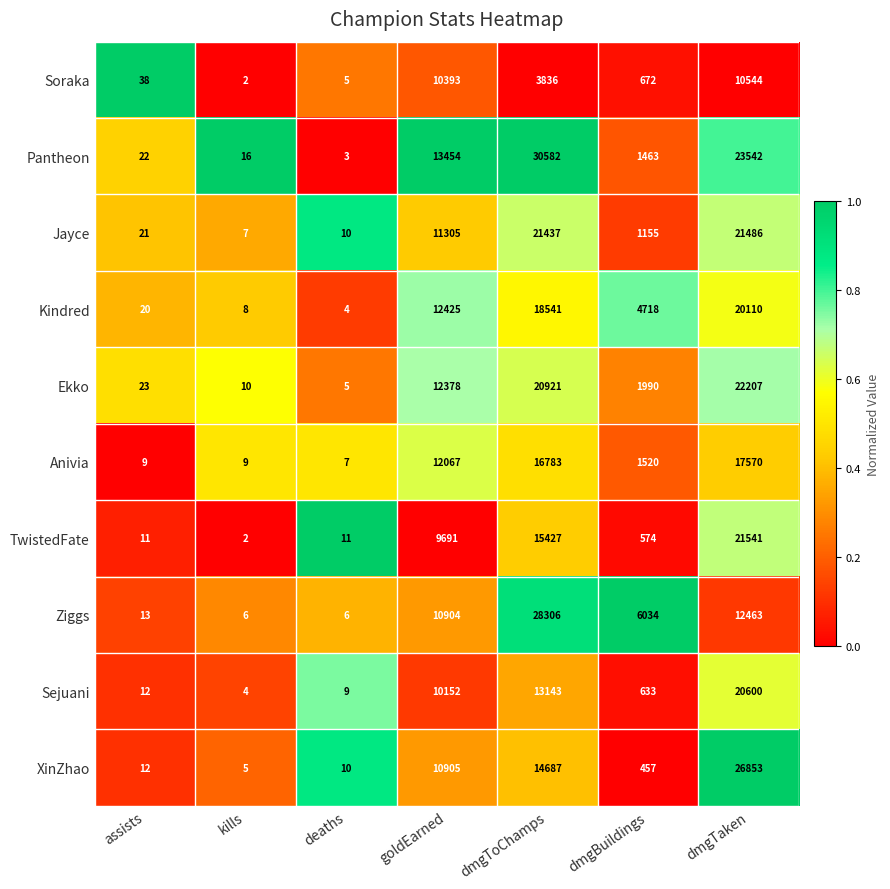

At which label does Pantheon first exceed 1463?

goldEarned